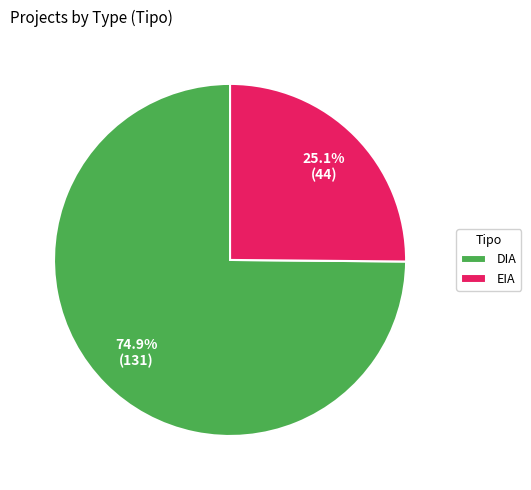

To the nearest percent, what is the combined percentage of DIA and EIA?

100%